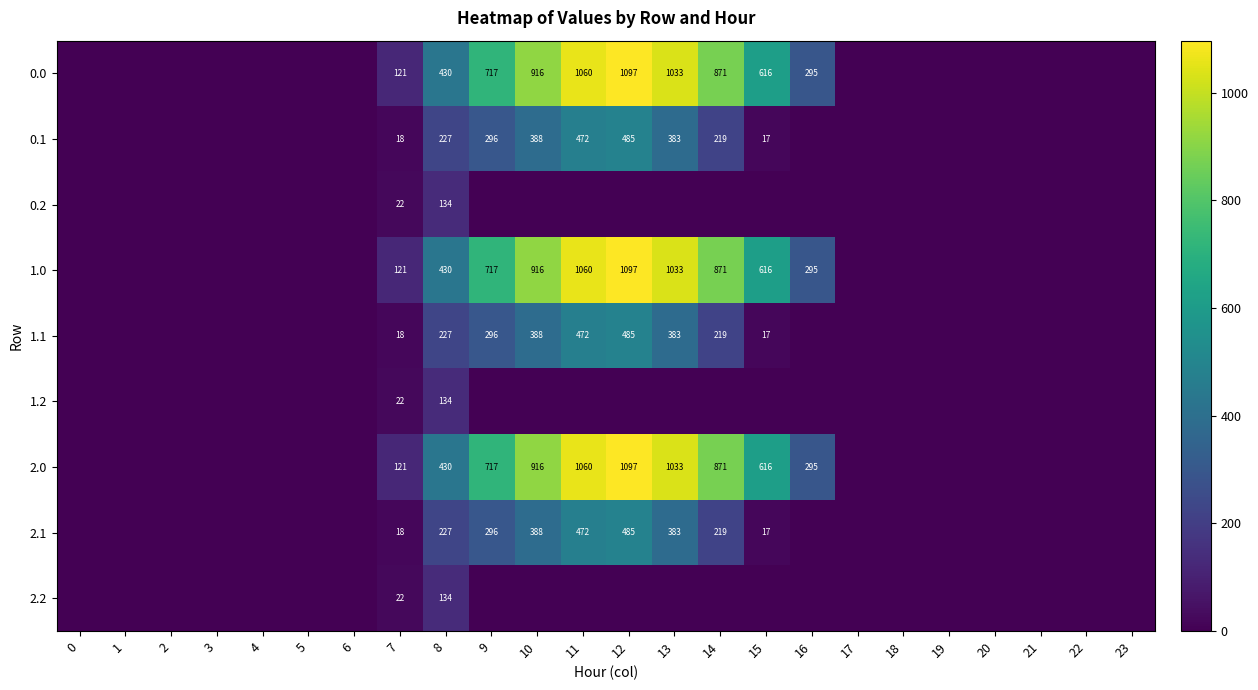

Is it true that 2.1 equals 383 at 13?

True